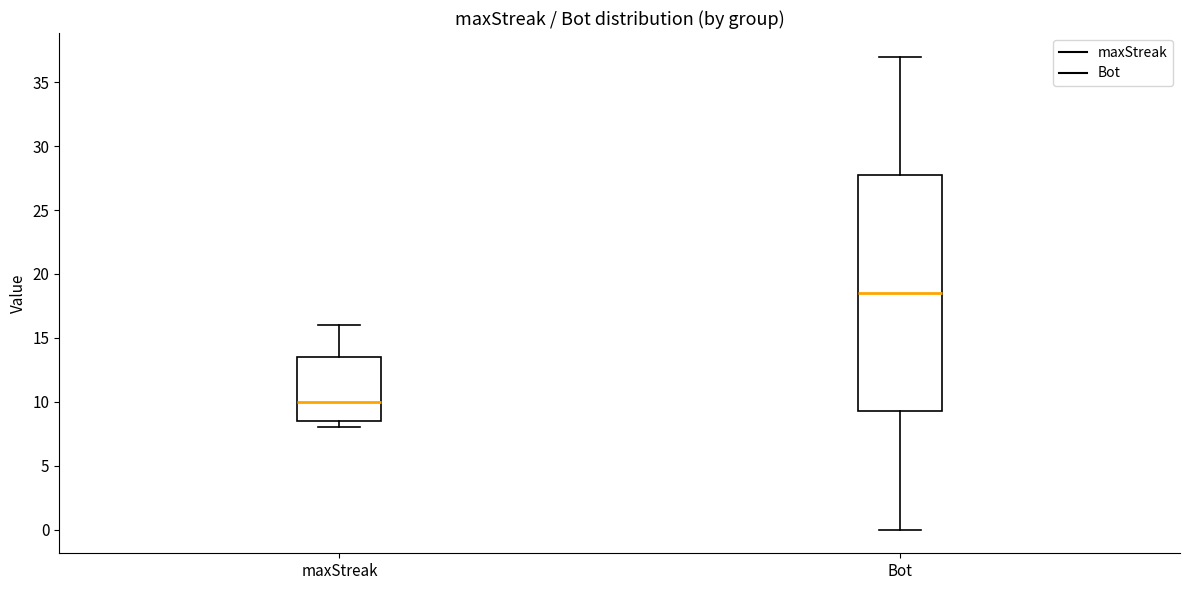

Which box is the tallest, from its lower edge to its upper edge?

Bot